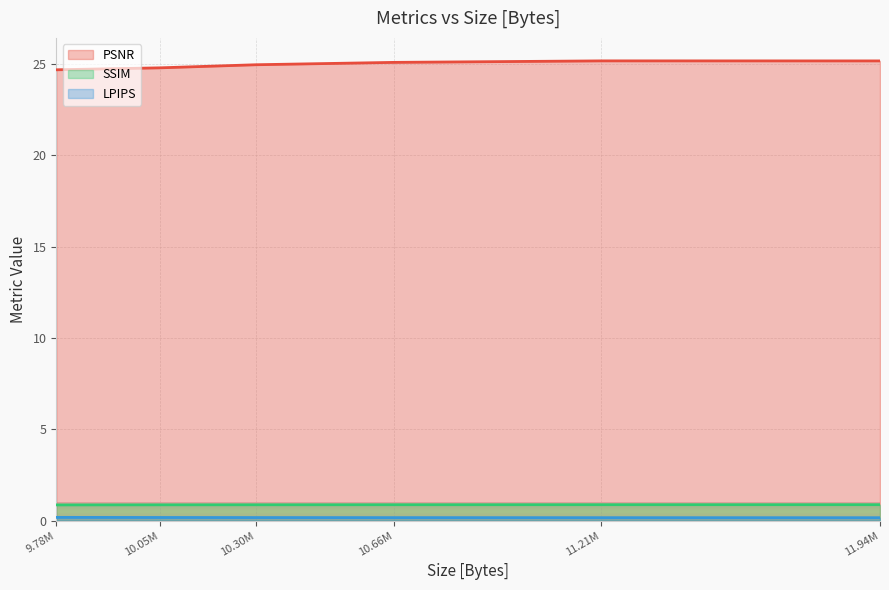

True or false: LPIPS has more than 2 interior local peaks.

False